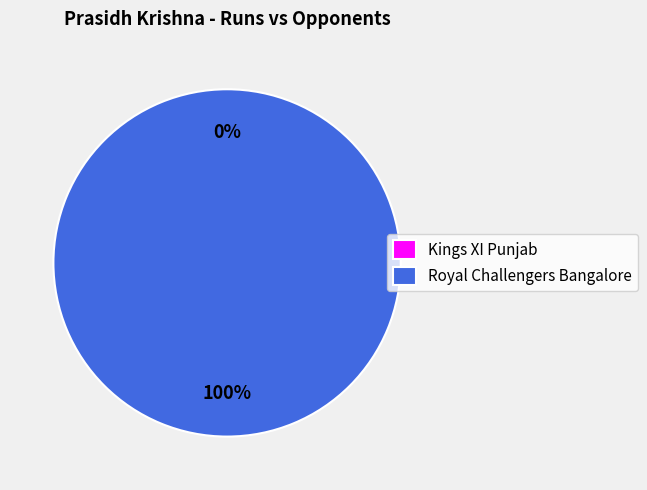

Which category accounts for the majority?

Royal Challengers Bangalore